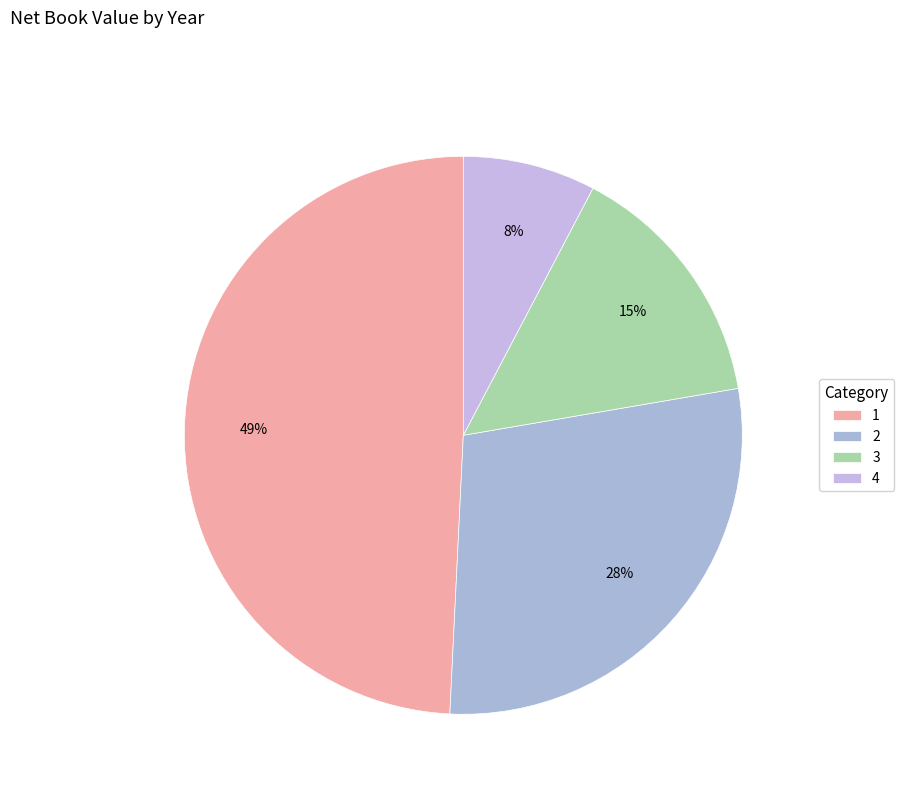

Rank the categories by value from lowest to highest.

4, 3, 2, 1